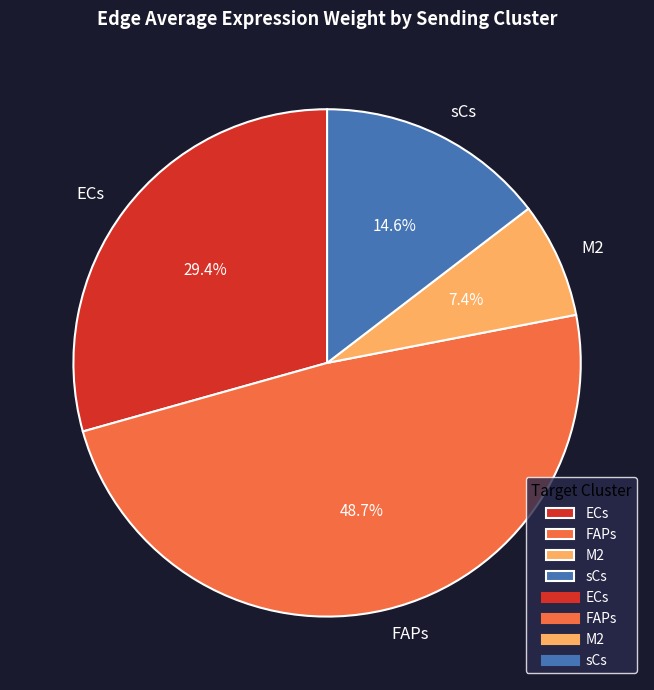

Does any single category account for the majority?

No